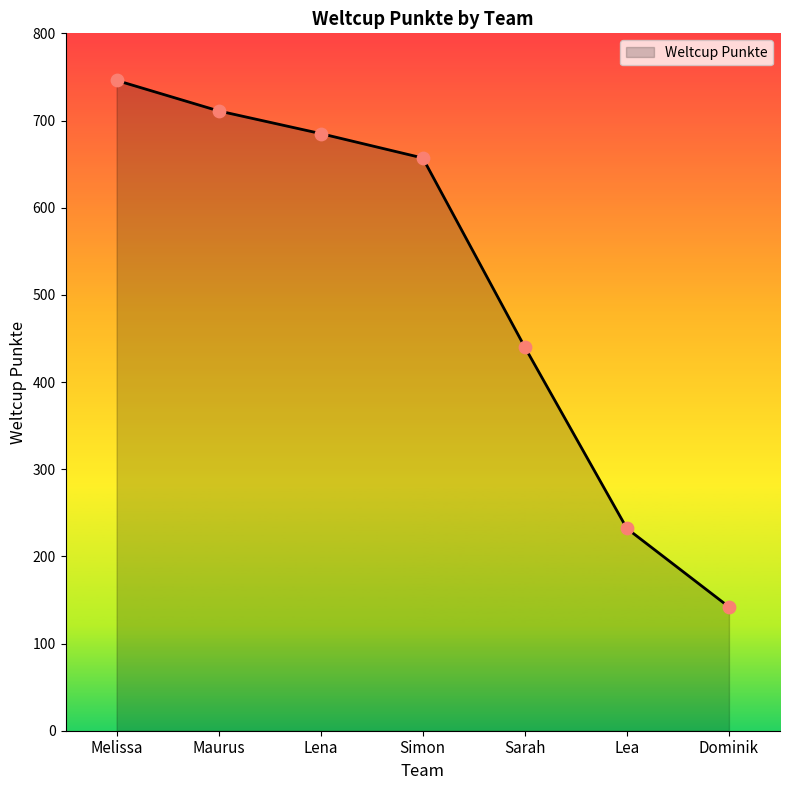

Which has a higher value, Lea or Sarah?

Sarah